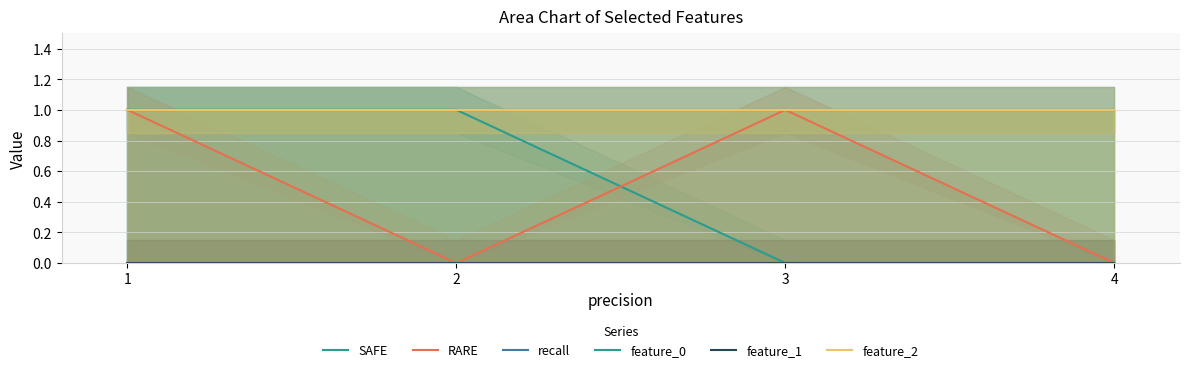

What is the difference between the maximum and second lowest values in the SAFE series?

1